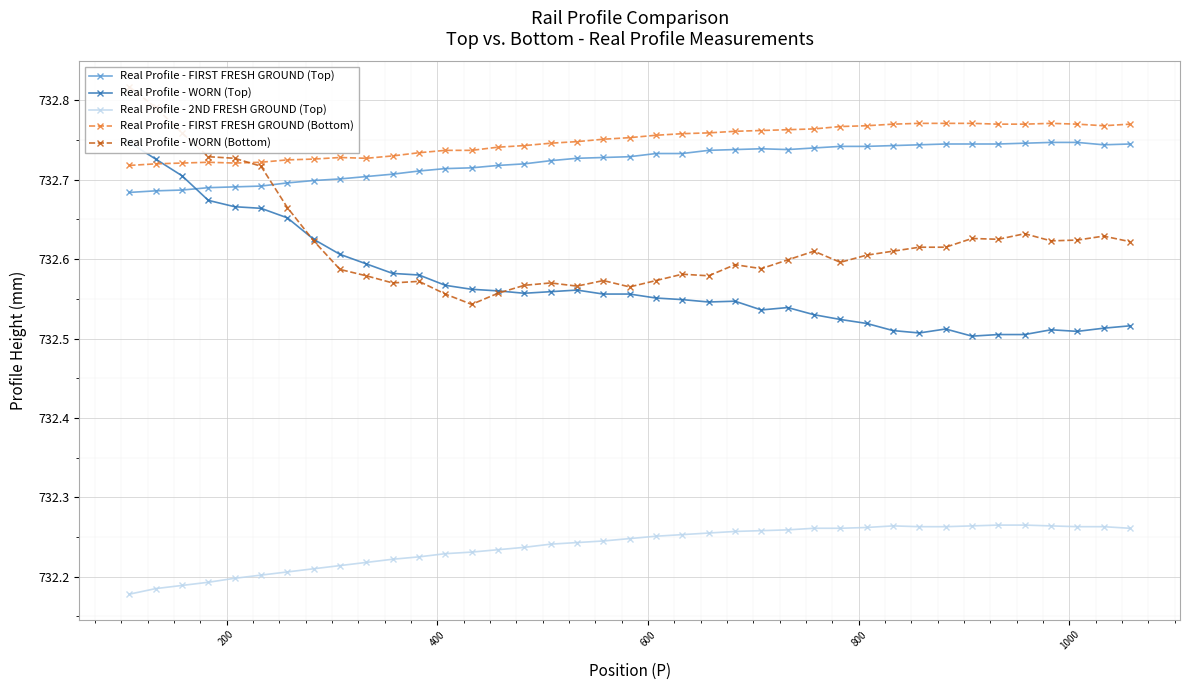

What is the value of the Real Profile - WORN (Bottom) point at the 18th from the left?

732.6